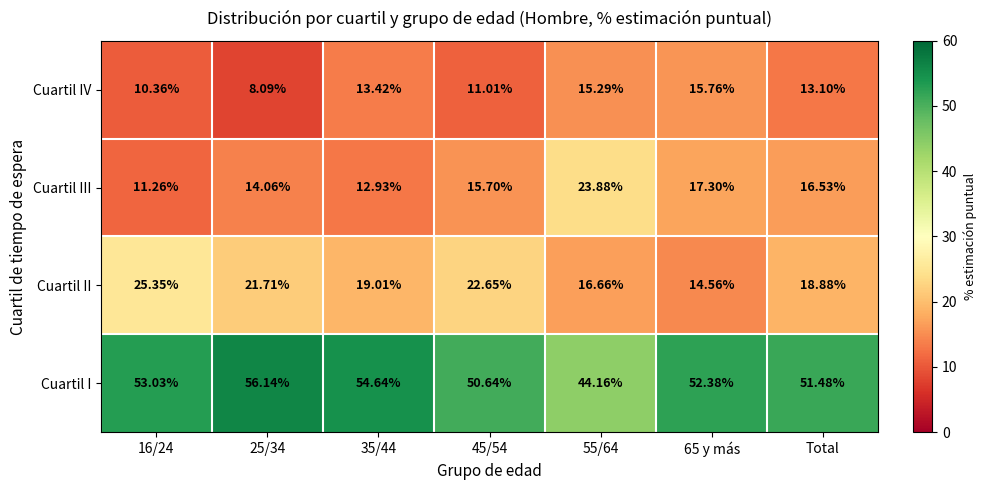

Rank the series at 45/54 from highest to lowest value.

Cuartil I, Cuartil II, Cuartil III, Cuartil IV